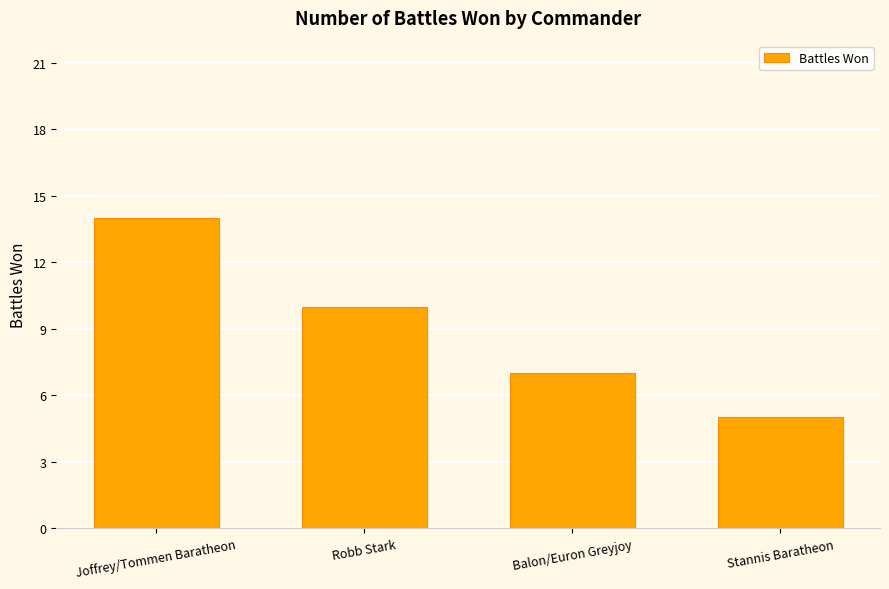

Between Joffrey/Tommen Baratheon and Stannis Baratheon, which is larger?

Joffrey/Tommen Baratheon